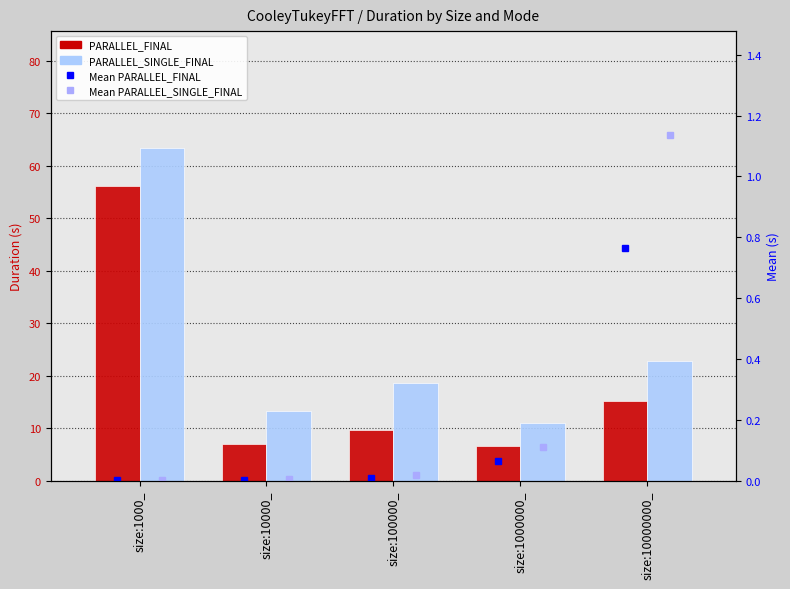

Count the number of categories in the chart.

5